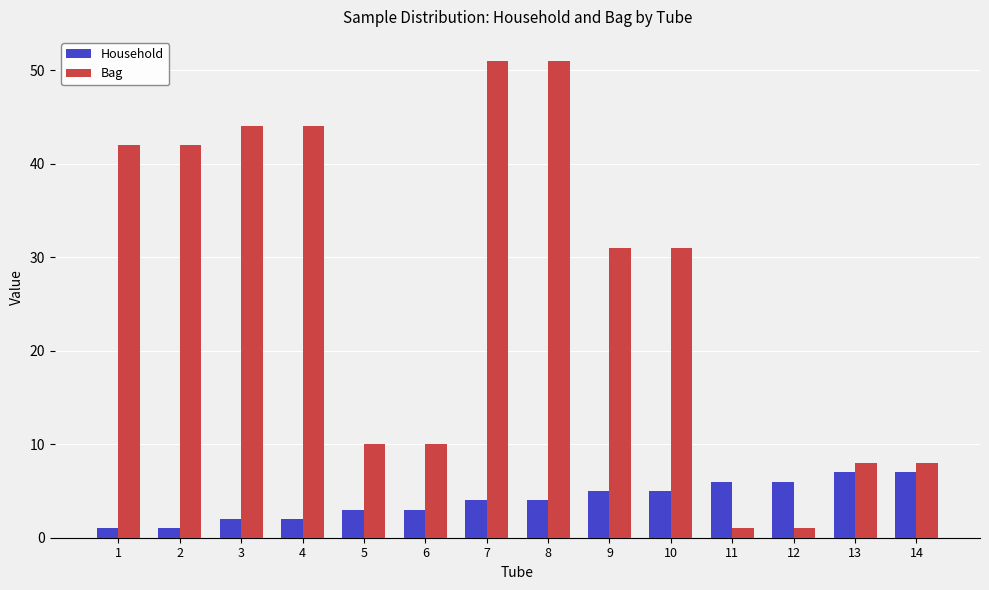

Reading left to right, what are all the values shown in this chart?

Household: 1	1	2	2	3	3	4	4	5	5	6	6	7	7
Bag: 42	42	44	44	10	10	51	51	31	31	1	1	8	8